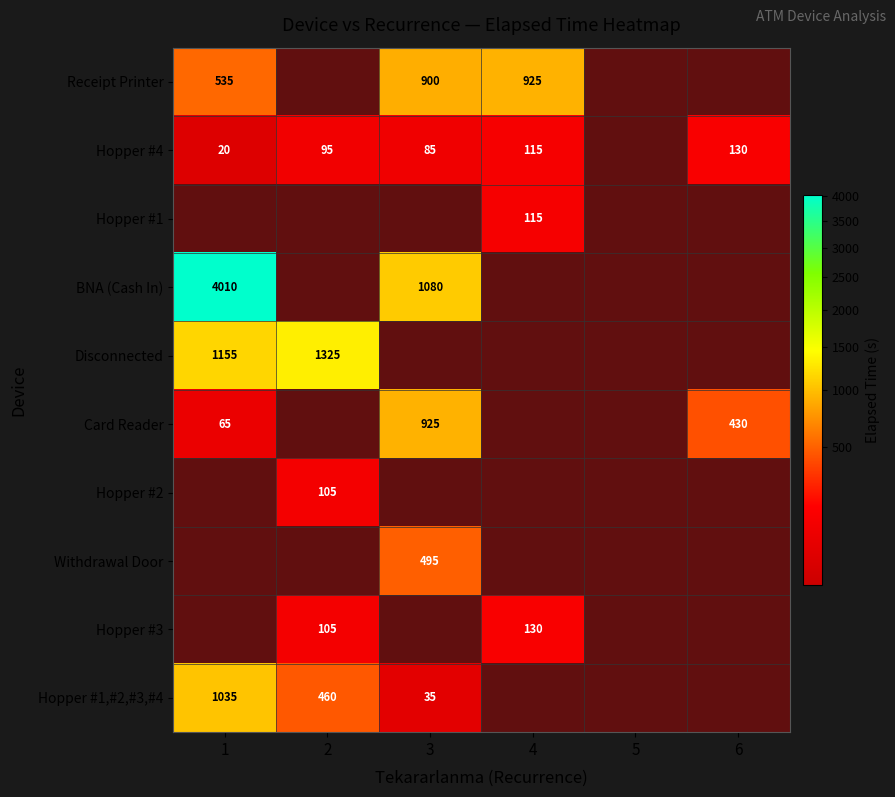

What is the lowest value of the Card Reader series?

65.0